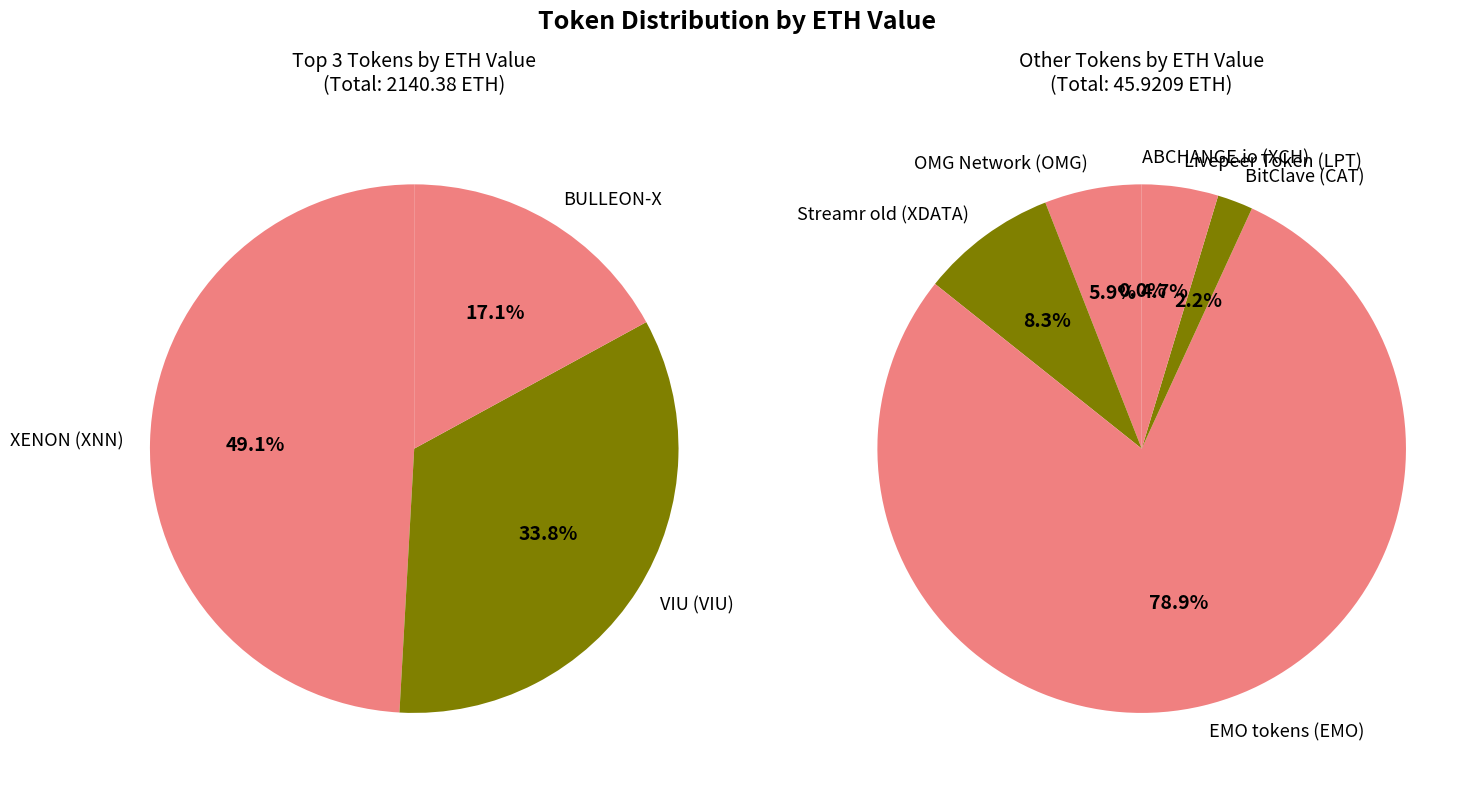

Is Streamr old (XDATA) the majority of the pie?

No